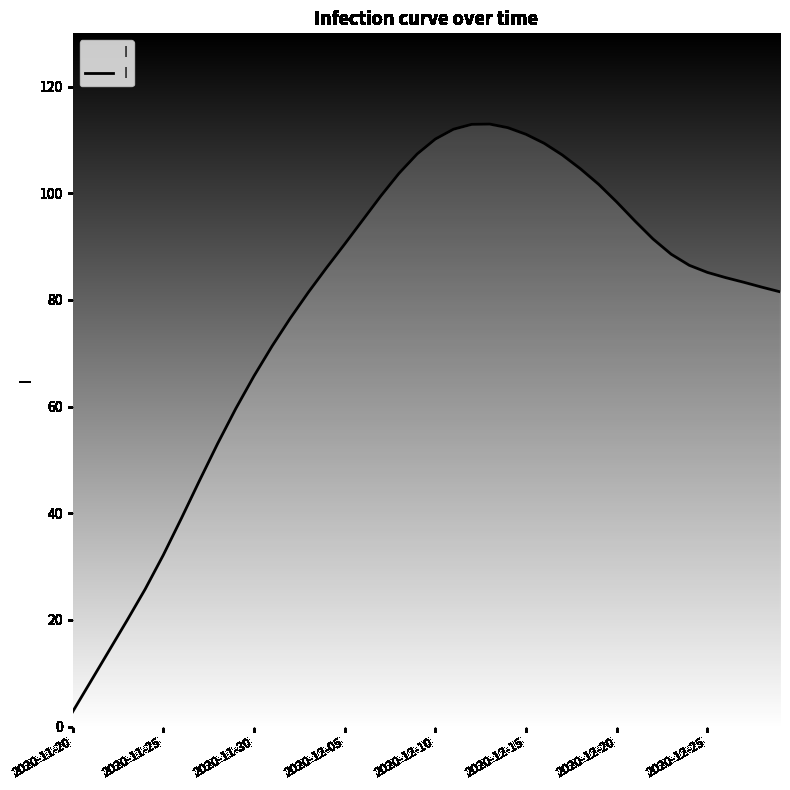

What is the difference between the maximum and minimum values?

110.2